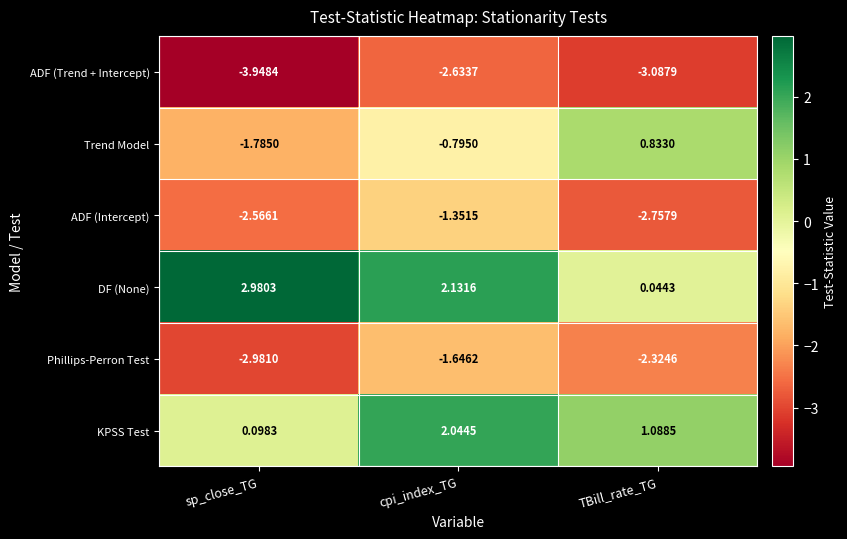

Where is ADF (Intercept) nearest to the value -2?

sp_close_TG